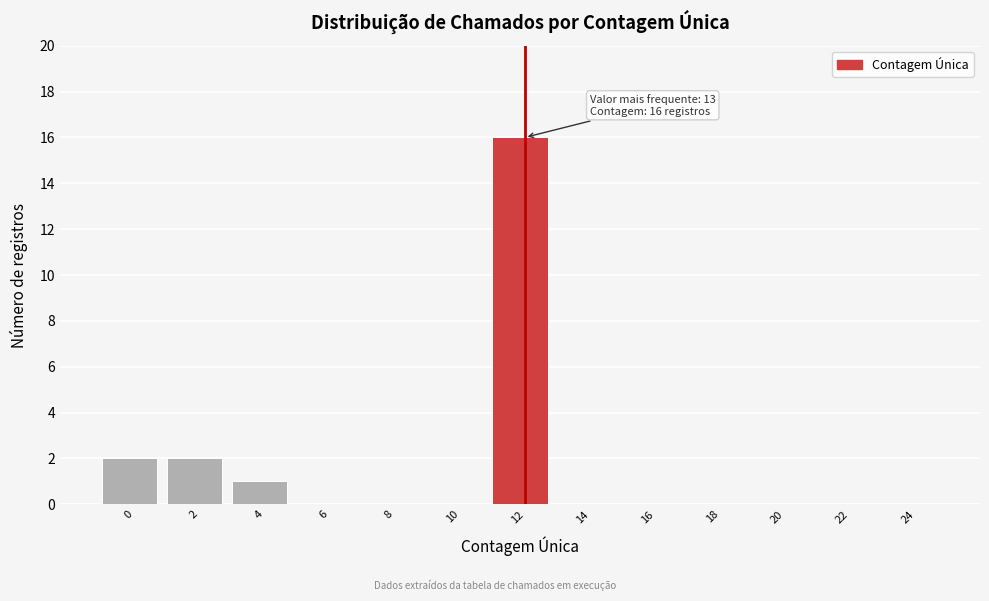

Reading right to left, extract all data points from this chart.

24=0	22=0	20=0	18=0	16=0	14=0	12=16	10=0	8=0	6=0	4=1	2=2	0=2